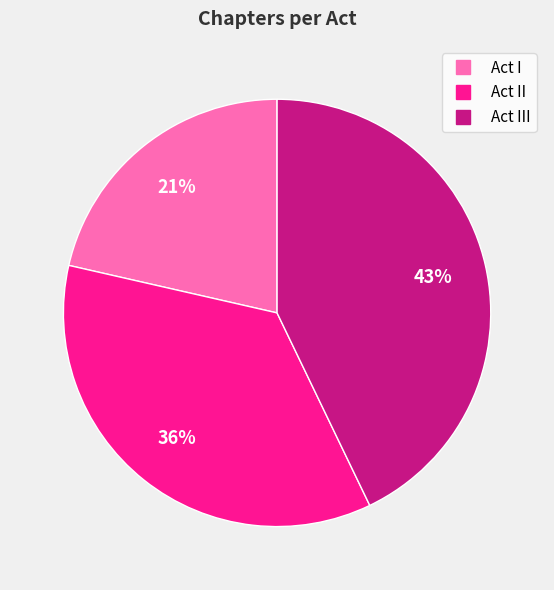

Does any single category account for the majority?

No